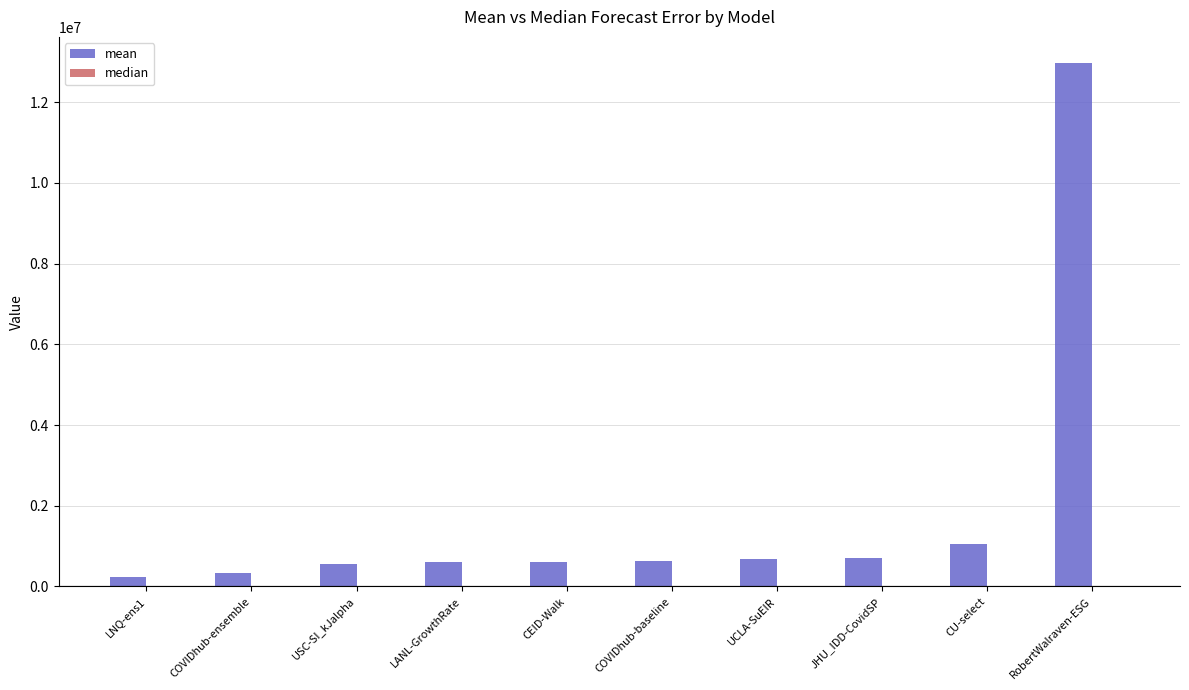

Which label corresponds to the largest value in the chart?

RobertWalraven-ESG